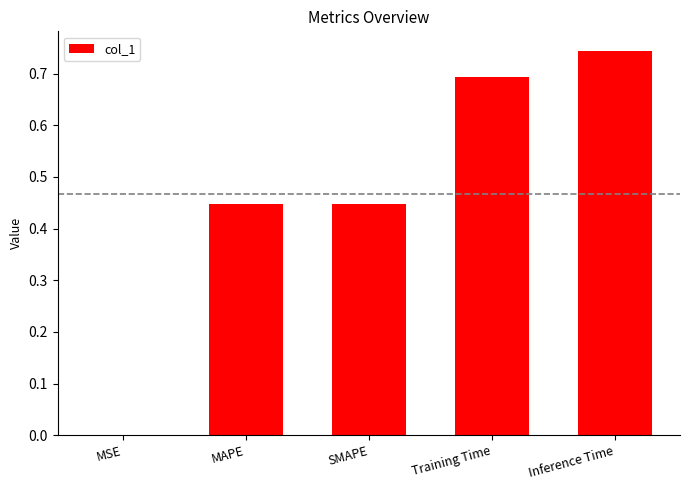

Which label corresponds to the largest value in the chart?

Inference Time